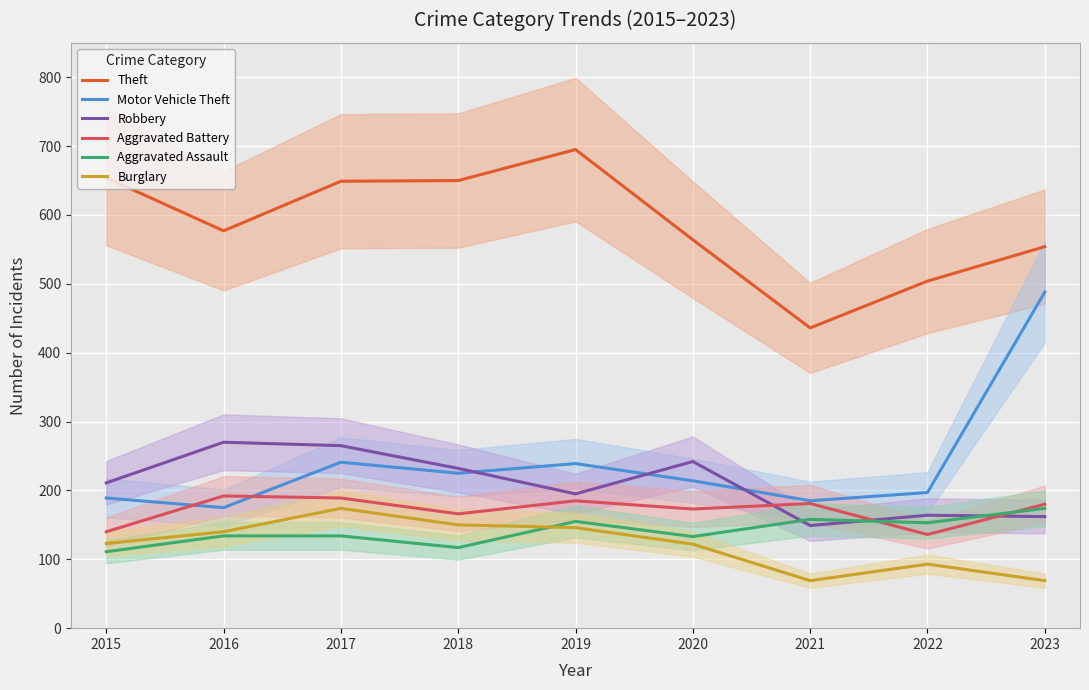

True or false: Burglary has a value of 20 at 2023.

False